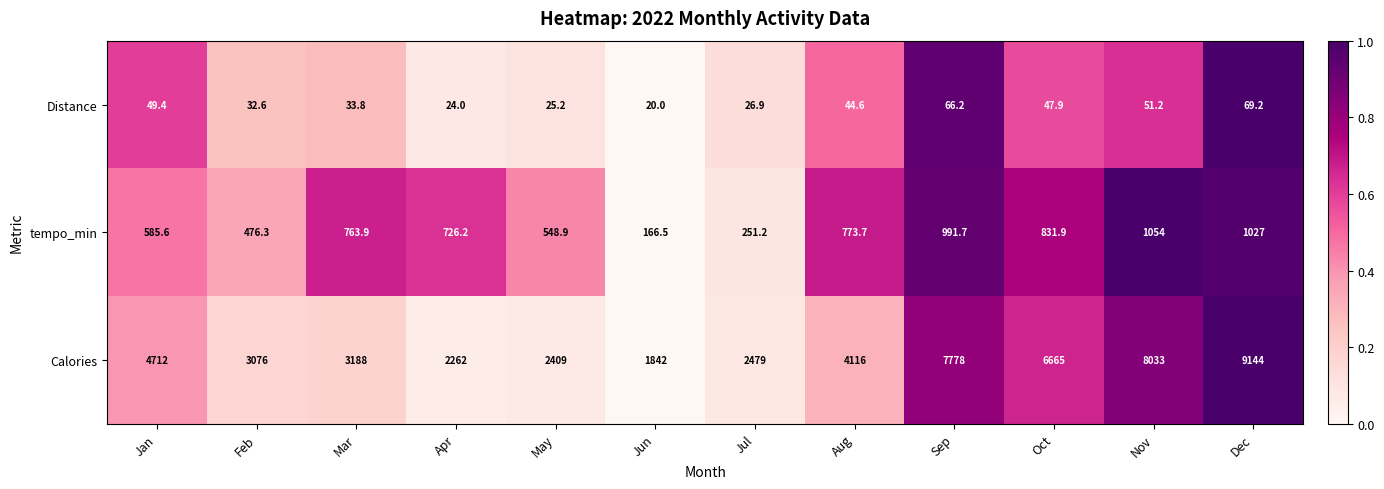

Is it true that Calories equals 7778.0 at Sep?

True